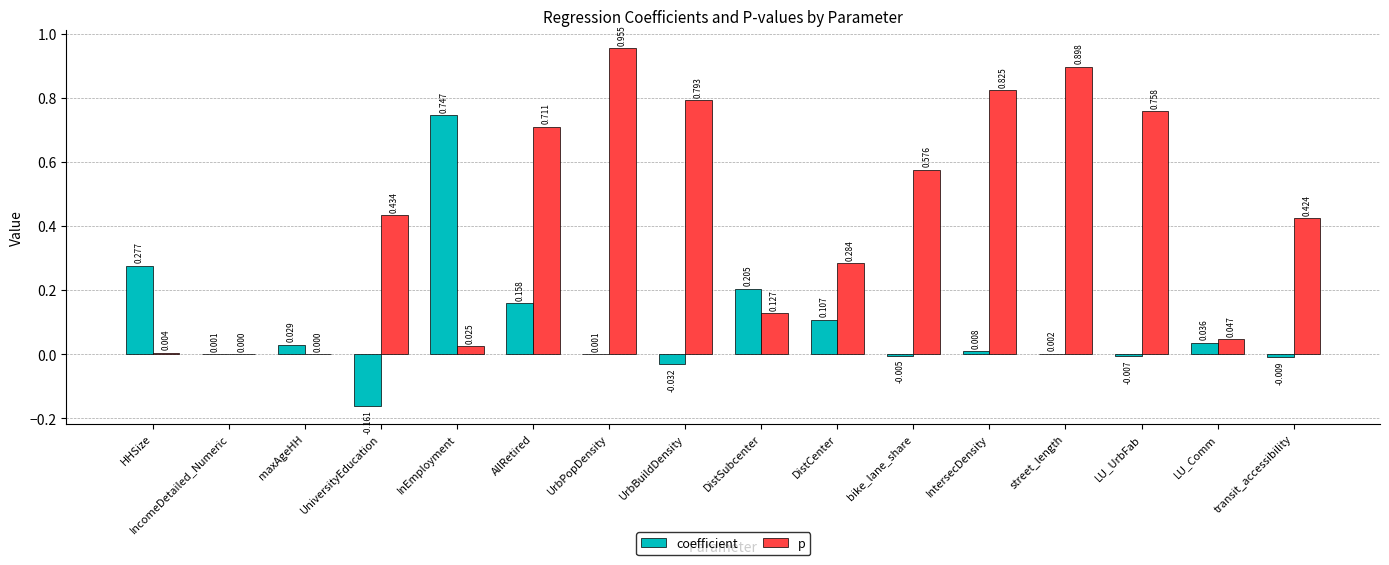

Is the value of p at IncomeDetailed_Numeric greater than the value of coefficient at LU_UrbFab?

Yes